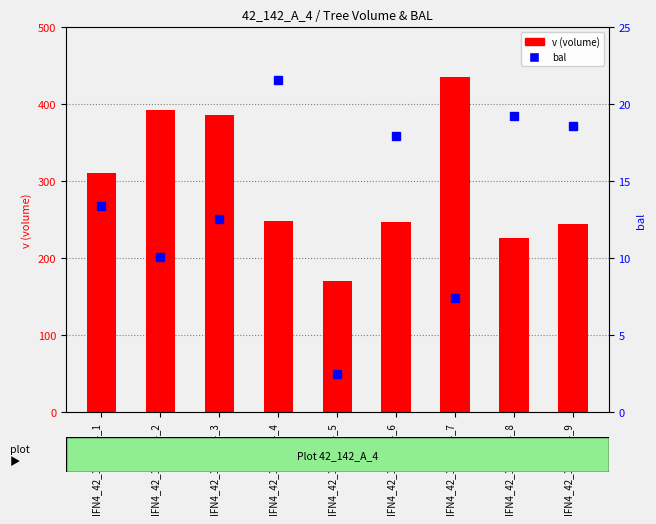

What is the average value of the bal series?

13.7